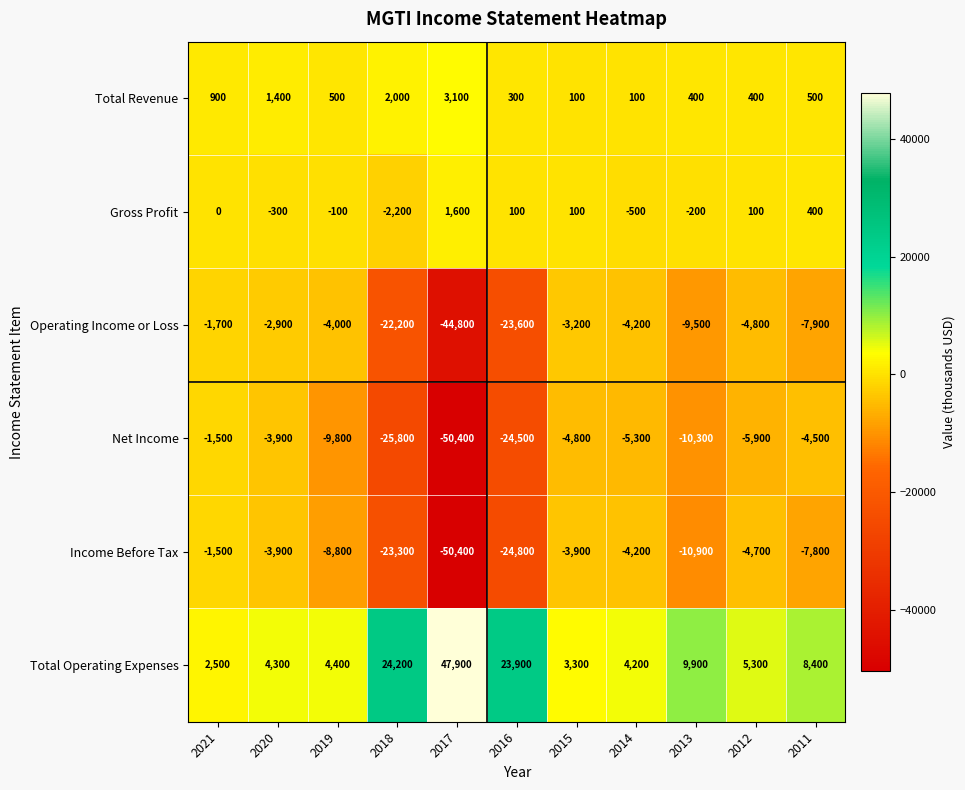

What is the difference between the highest and lowest values at 2019?

14200